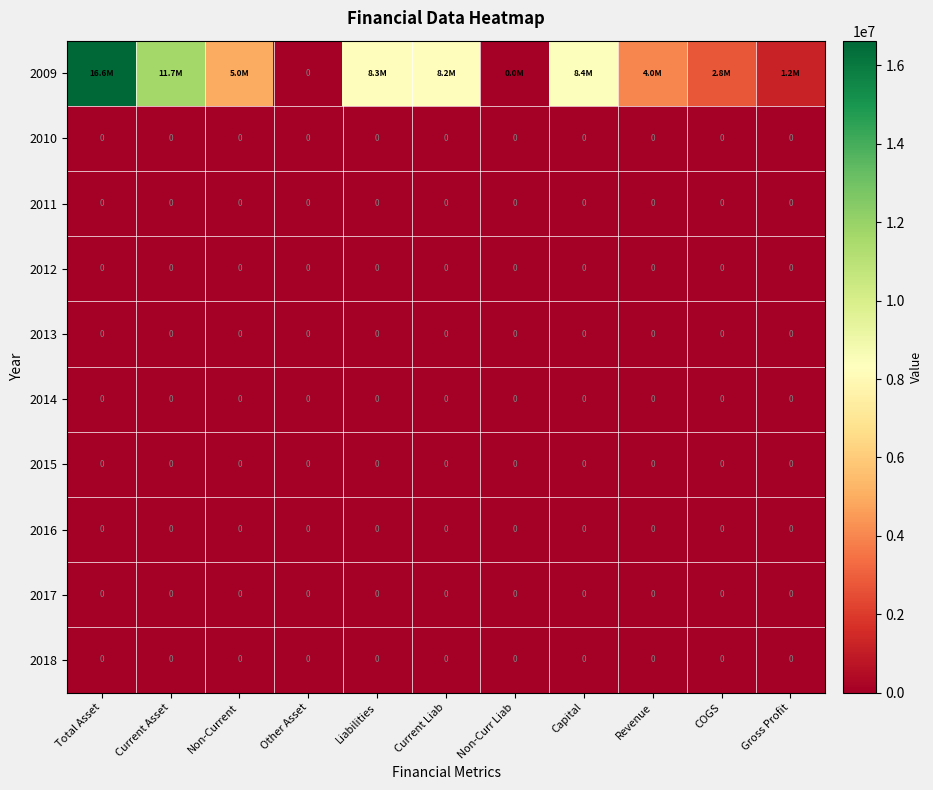

True or false: 2015 has a value of 0 at Liabilities.

True